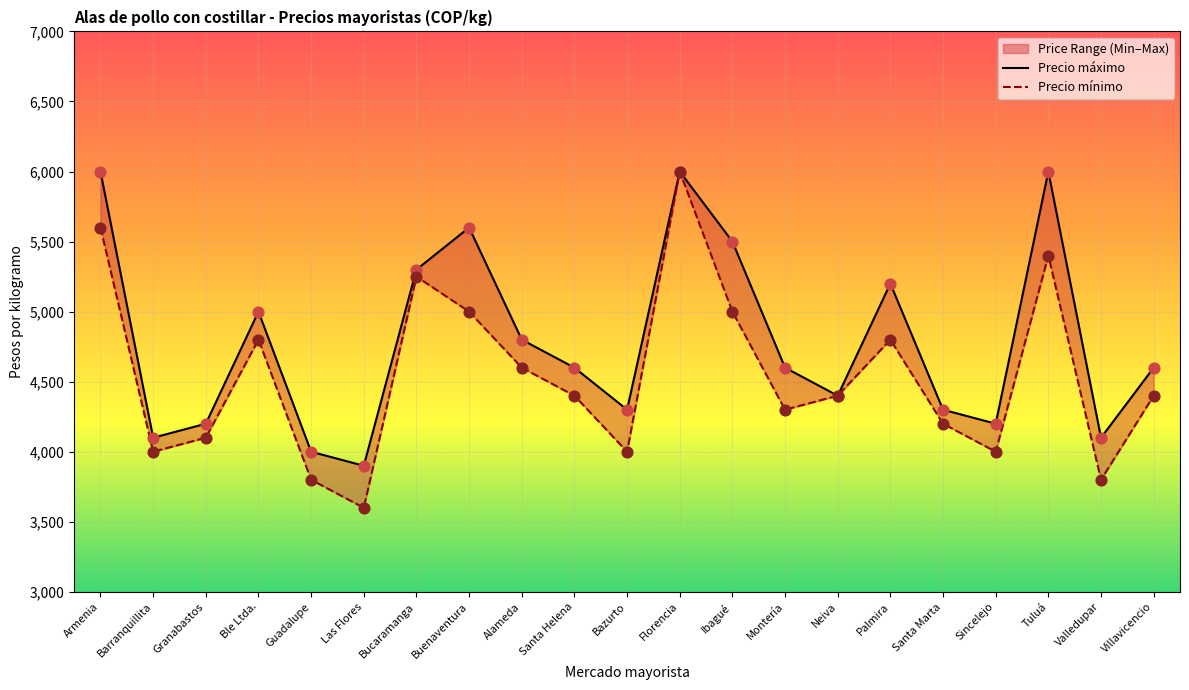

Is the value of Precio máximo at Villavicencio greater than the value of Precio mínimo at Valledupar?

Yes